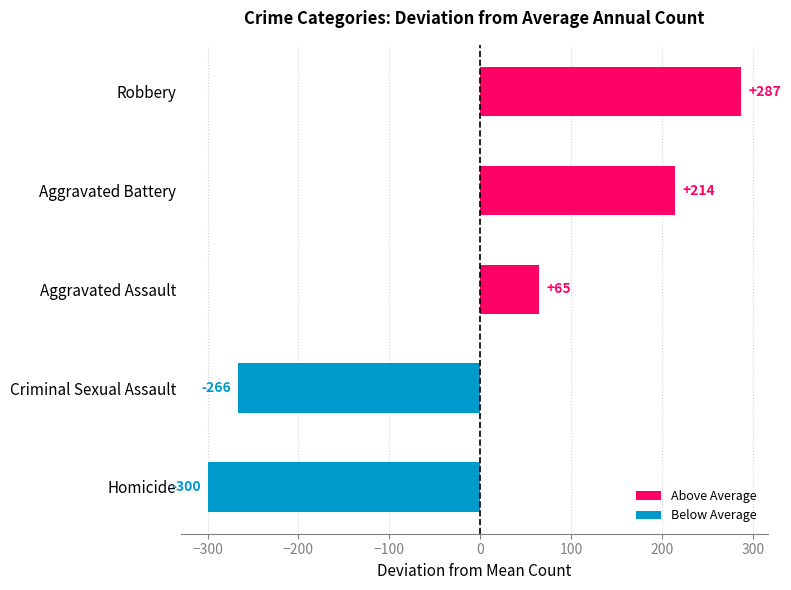

Rank the categories by value from lowest to highest.

Homicide, Criminal Sexual Assault, Aggravated Assault, Aggravated Battery, Robbery